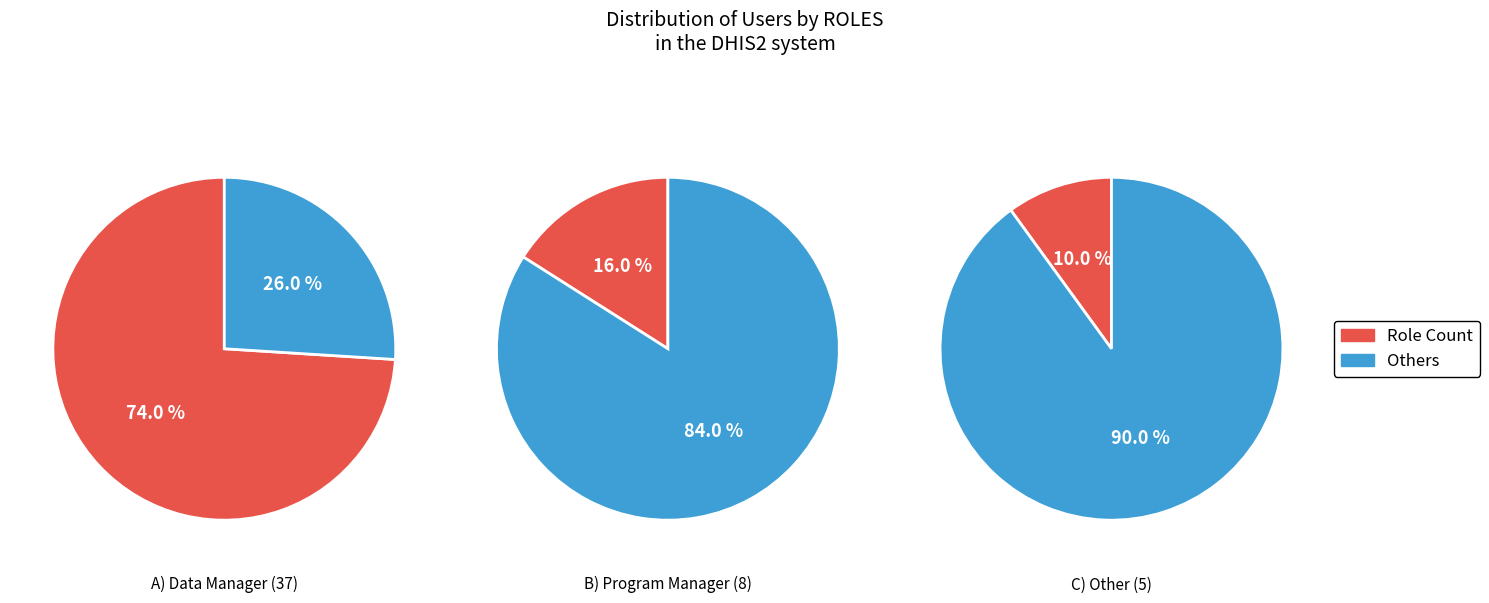

To the nearest percent, what percentage of the pie is Data Manager?

74%